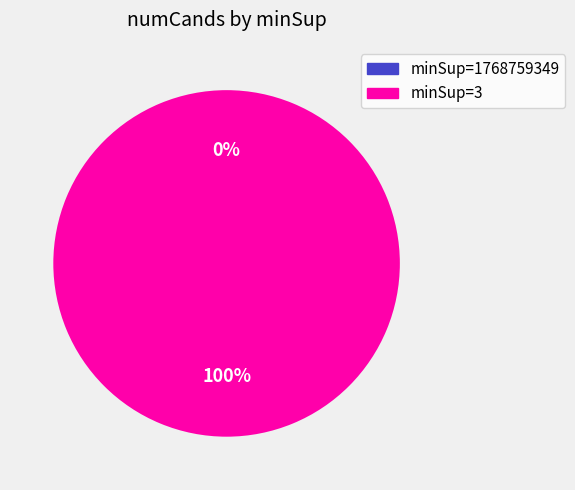

Count the number of slices in the pie.

2